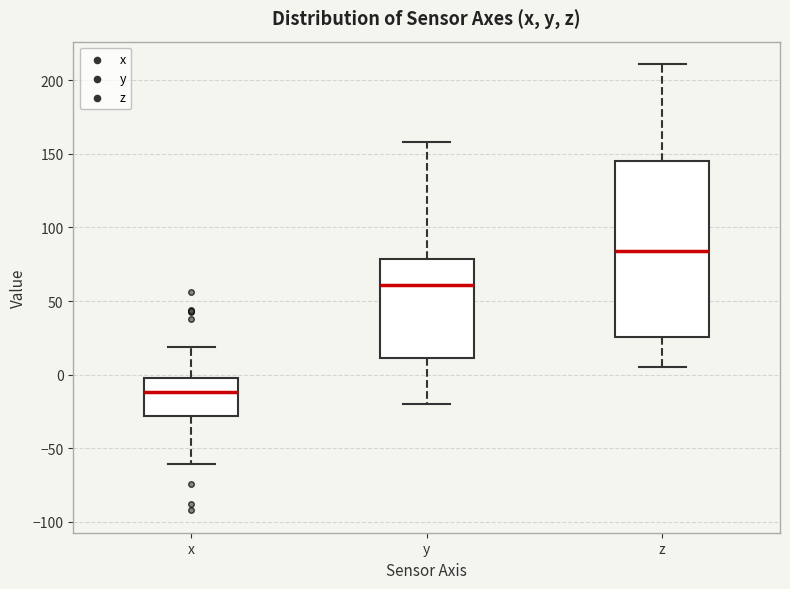

Reading left to right, read every box against the y-axis: the position of its median line, the range the box covers, and the ends of its whiskers. The values are not printed on the chart, so give them approximately, as read against the axis.

x: median -10, box -30 to 0, whiskers -60 to 20
y: median 60, box 10 to 80, whiskers -20 to 160
z: median 85, box 25 to 145, whiskers 5 to 210